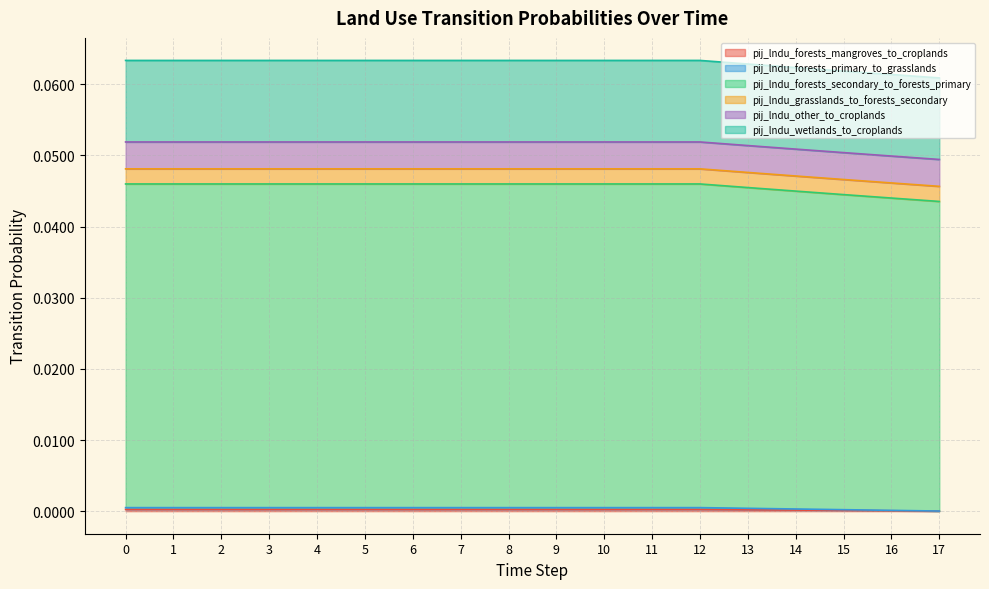

At how many categories does at least one series exceed 0?

18